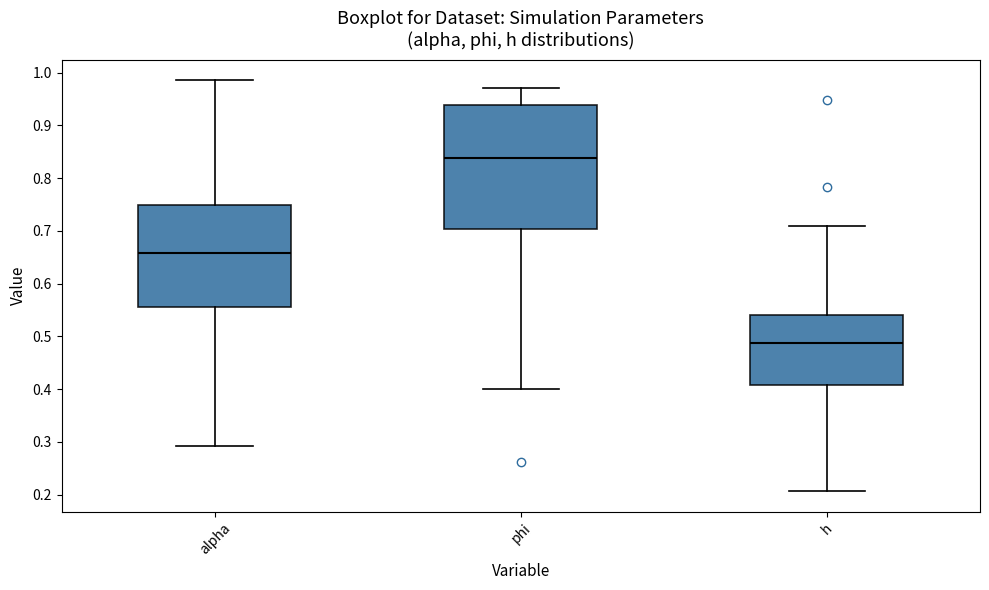

Comparing the boxes themselves (not the whiskers), which one is the tallest?

phi